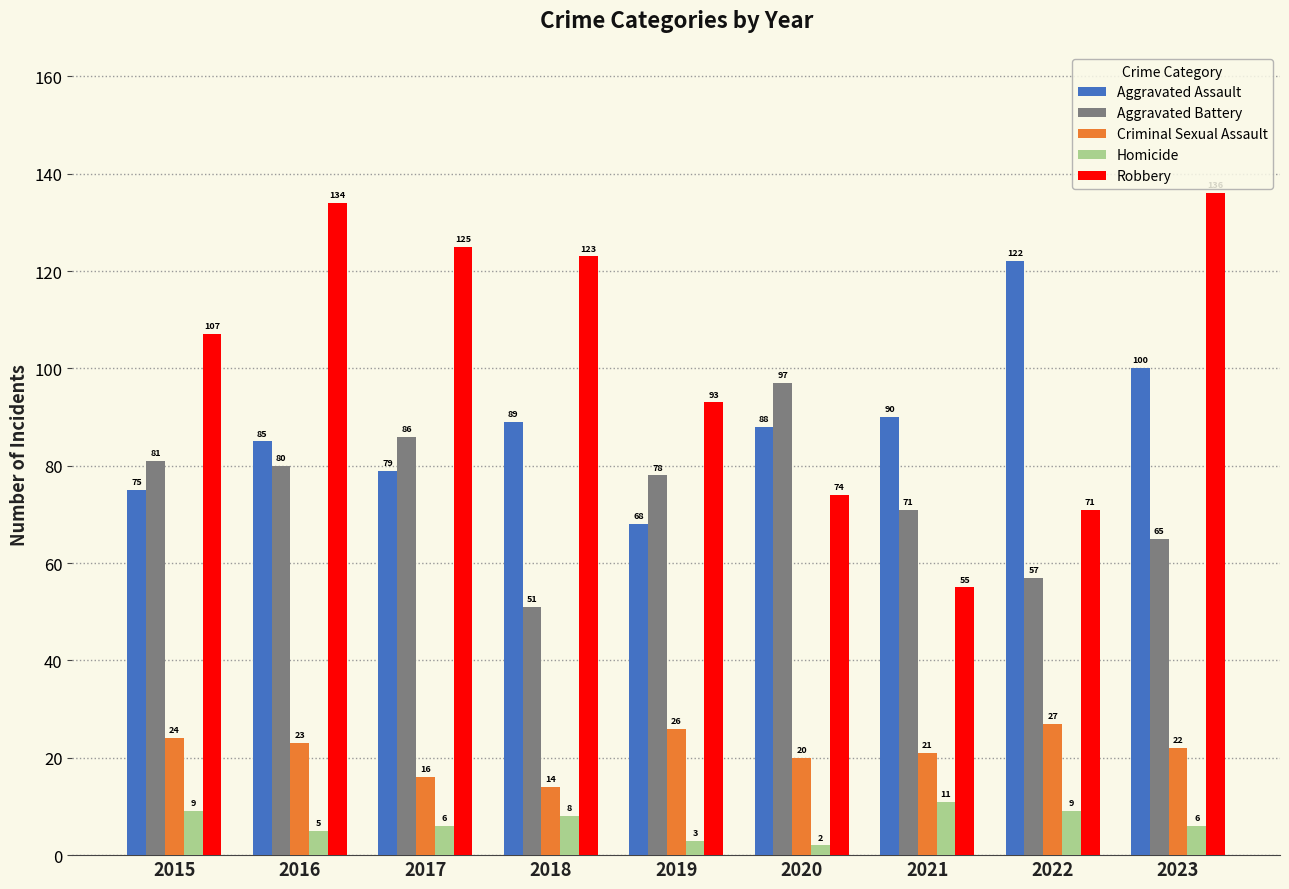

The value of Criminal Sexual Assault at 2019 is 10. True or false?

False